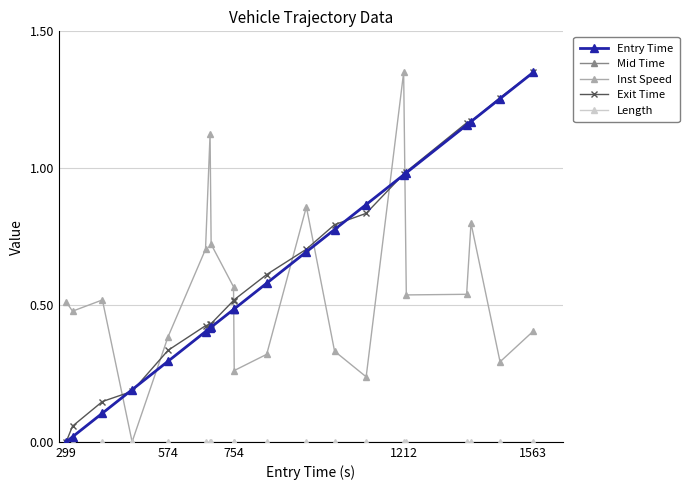

Is this an area chart (filled region under the line)?

No